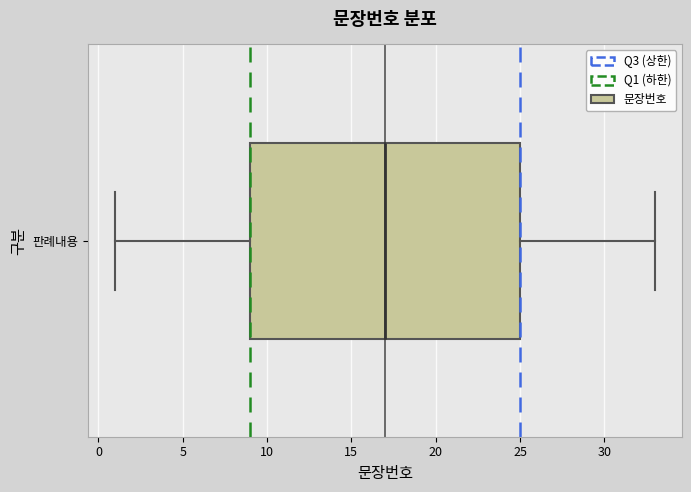

Transcribe this box plot: give where the median line is, the range the box spans, and where the two whiskers end, as read against the x-axis. The values are not printed on the chart, so give them approximately, as read against the axis.

median 17, box 9 to 25, whiskers 1 to 33